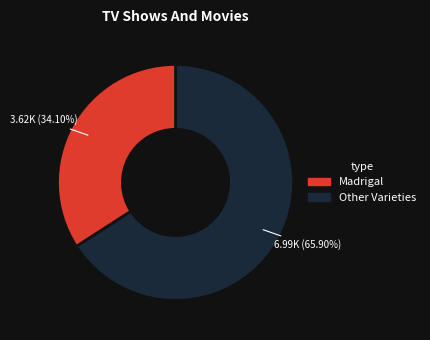

Is there a majority slice in this chart?

Yes